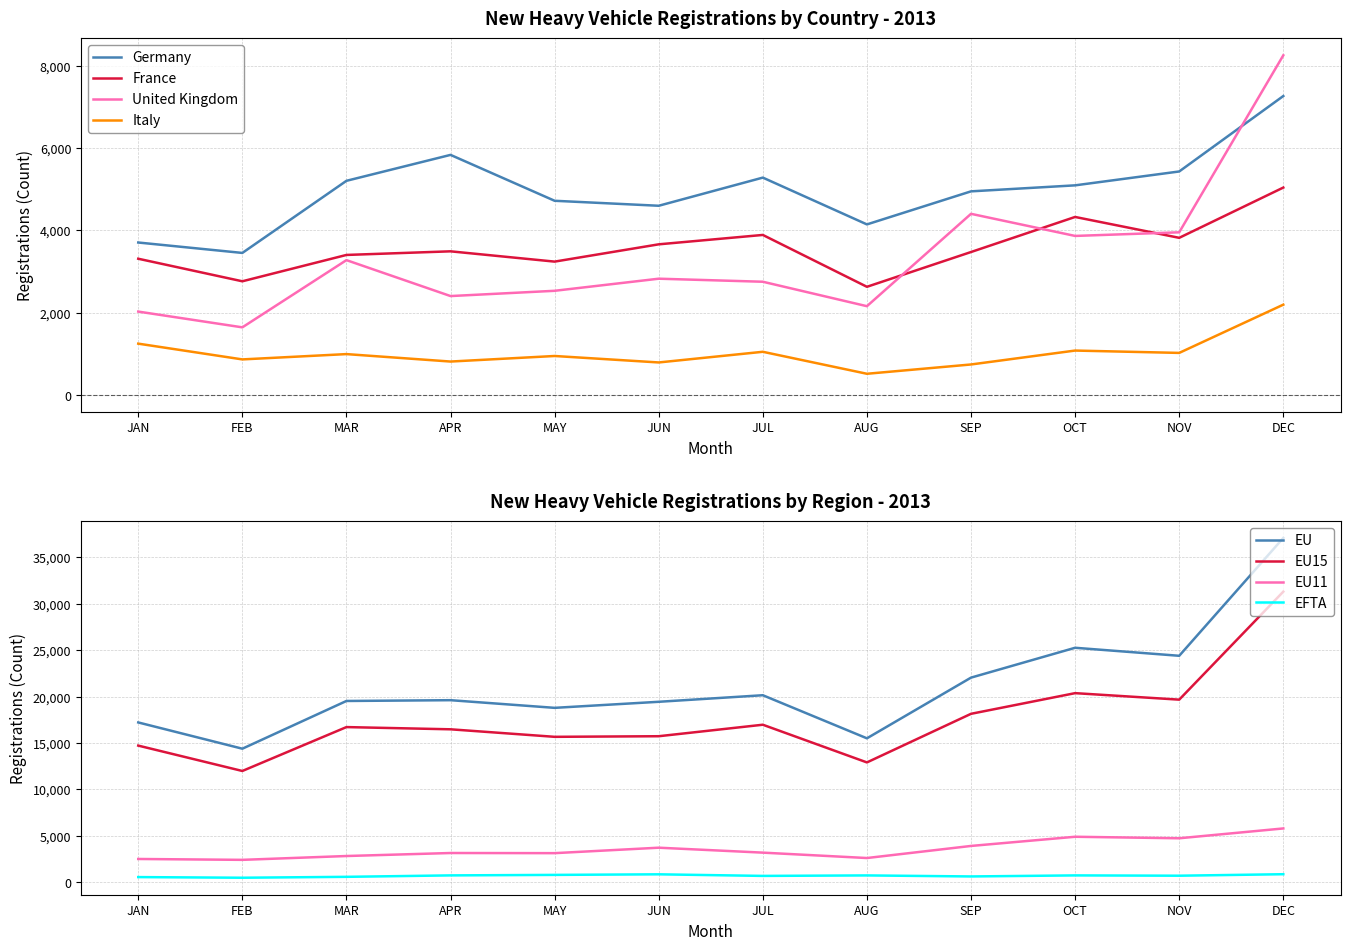

The value of United Kingdom at OCT is 3867. True or false?

True